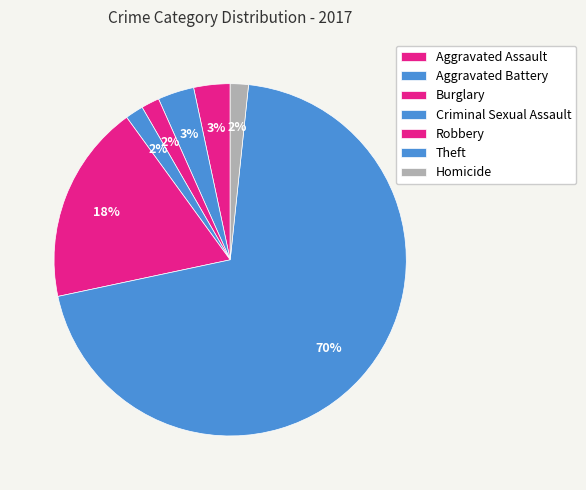

Count the number of slices in the pie.

7